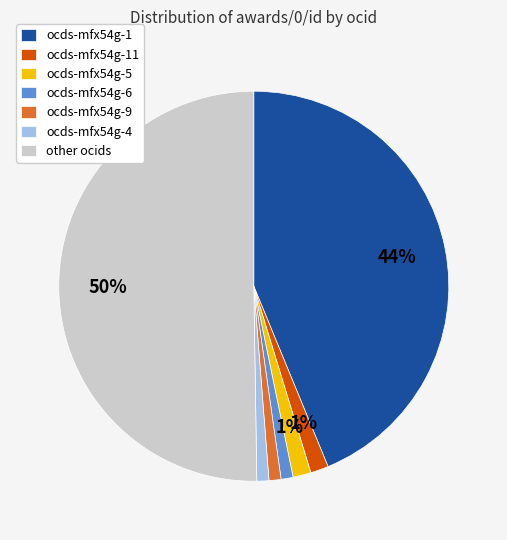

Combined, do ocds-mfx54g-1 and ocds-mfx54g-4 account for over 50%?

No